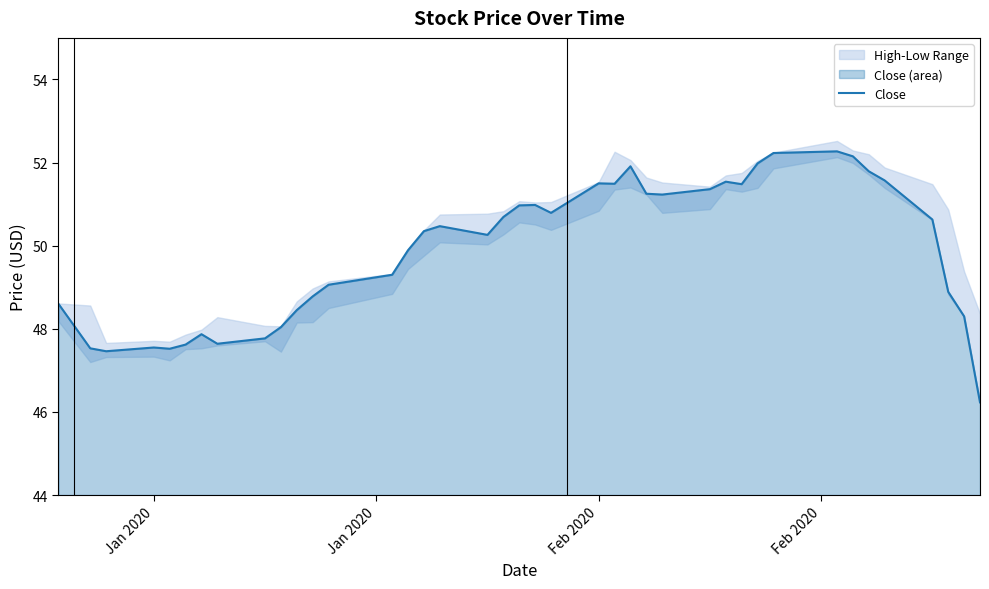

What is the maximum value for Close?

52.3